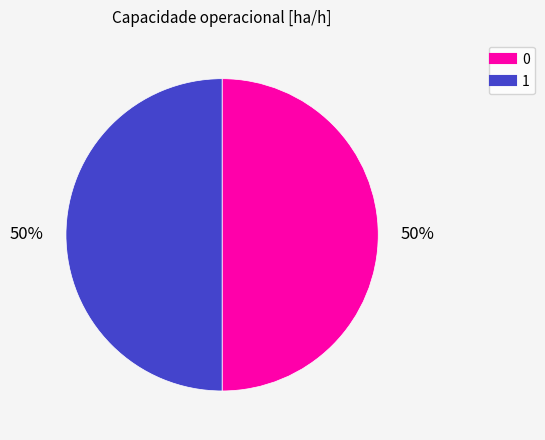

Is it true that 0 is 50% of the pie?

True